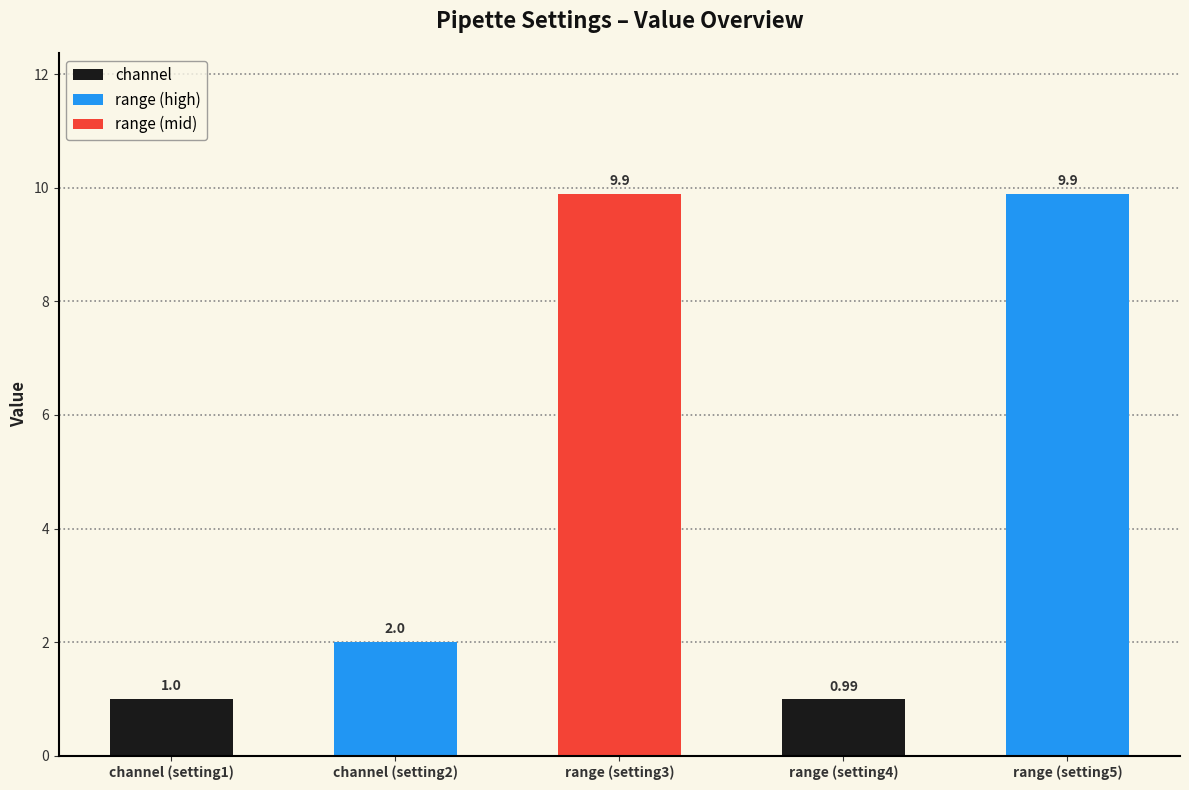

How many bars are there in total?

5